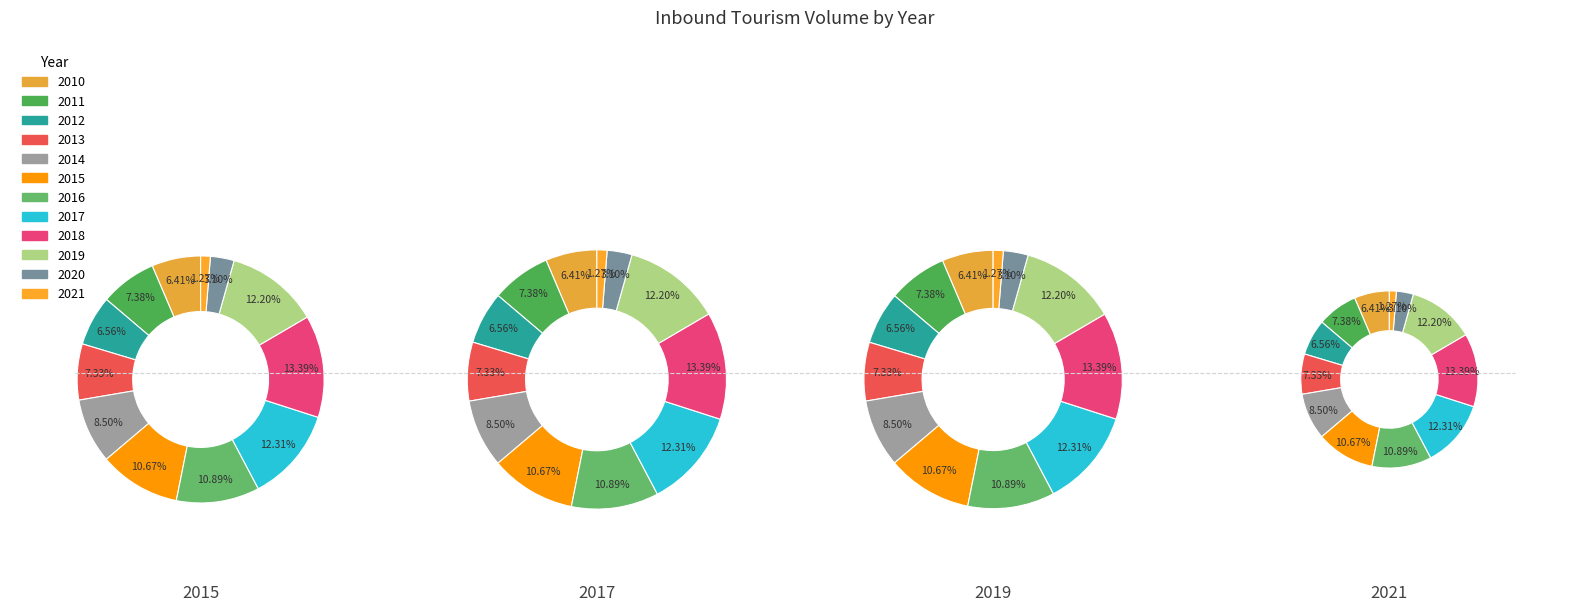

Rank the categories by value from highest to lowest.

2018, 2017, 2019, 2016, 2015, 2014, 2011, 2013, 2012, 2010, 2020, 2021